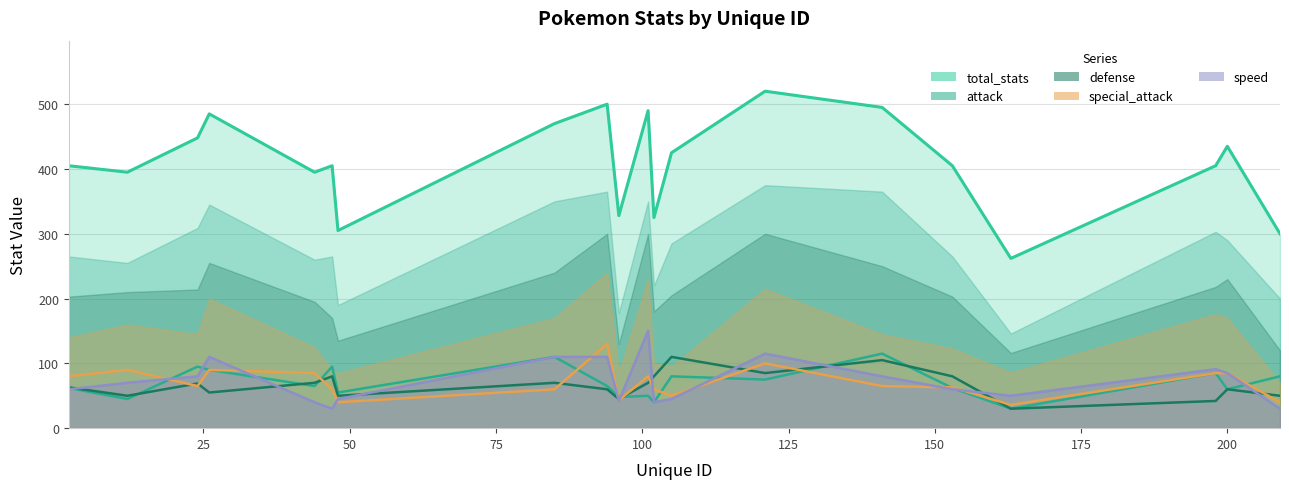

What is the difference between the second highest and minimum values in the total_stats series?

238